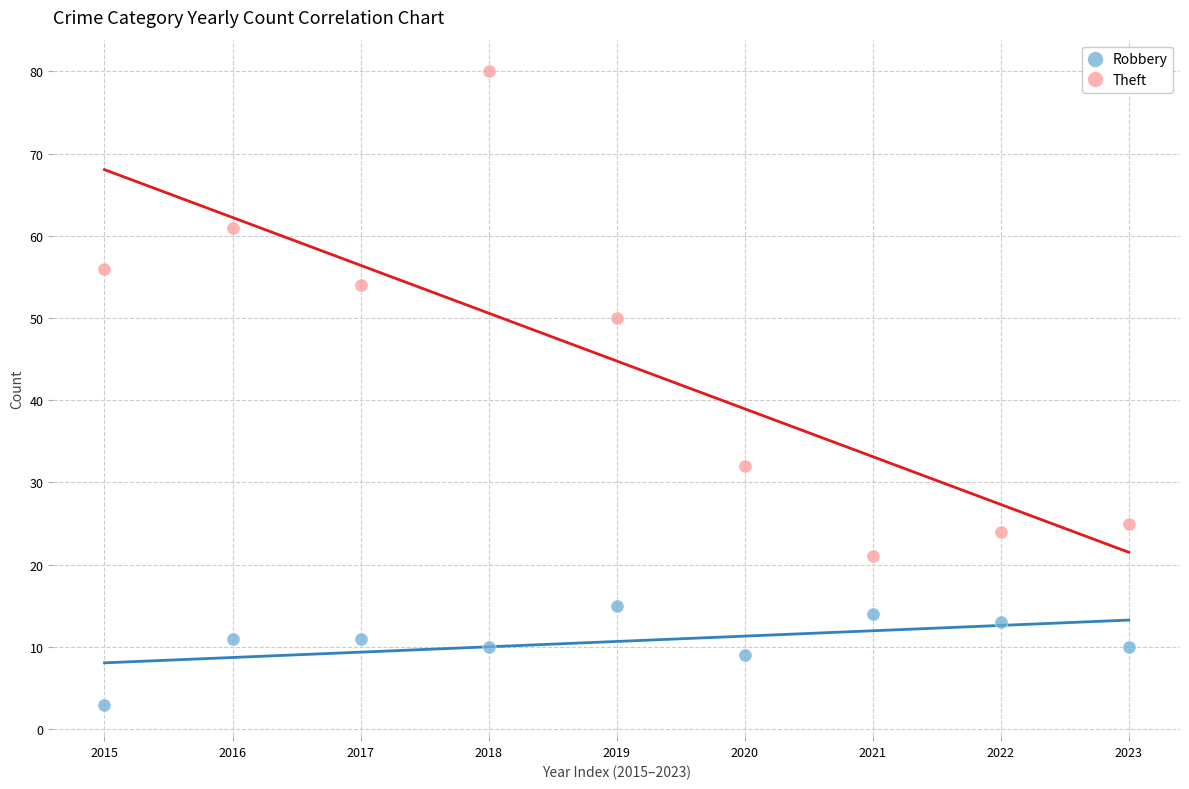

Which series has the largest Y range (max minus min)?

Theft